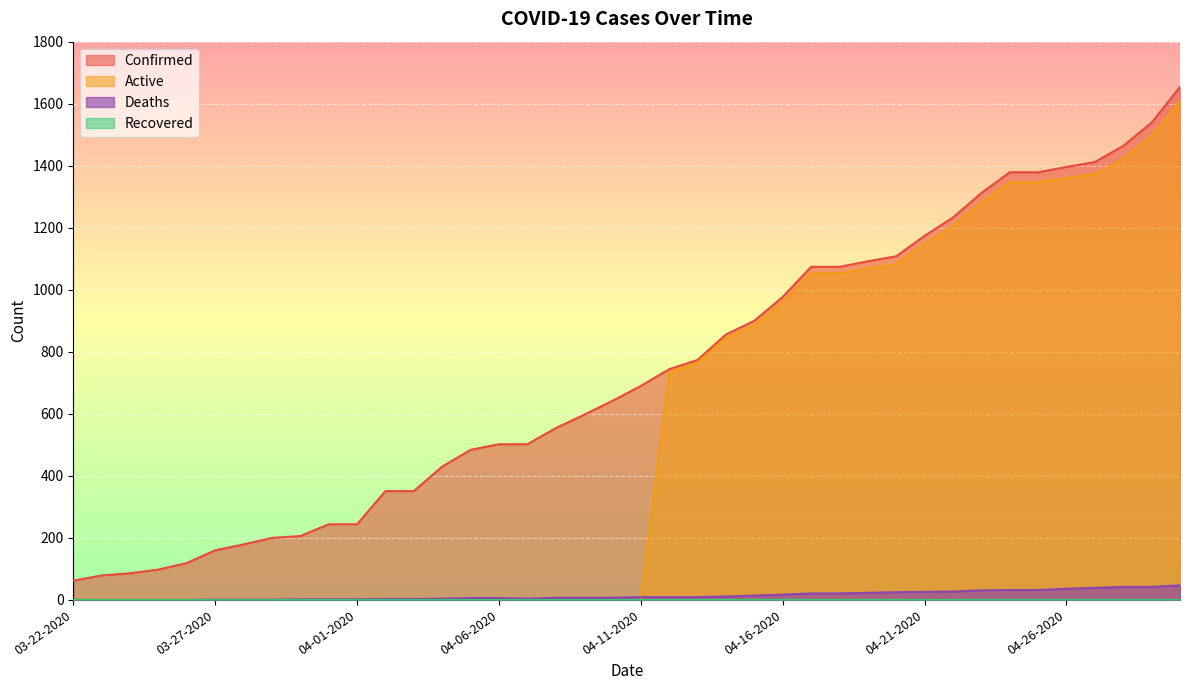

Is it true that Active equals 0 at 04-03-2020?

True